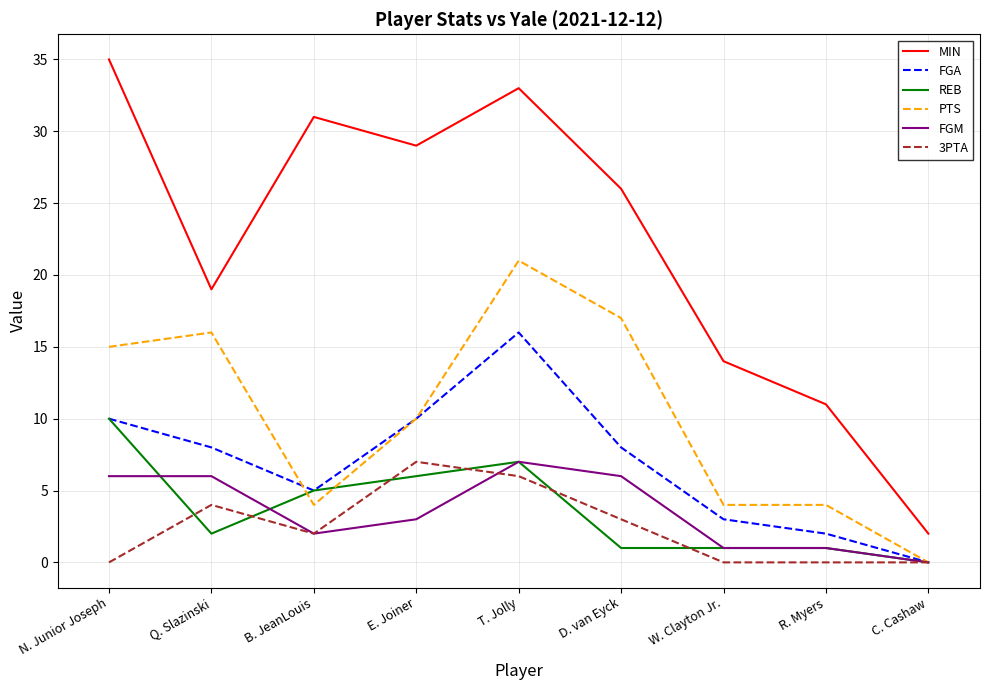

The value of MIN at W. Clayton Jr. is 22. True or false?

False